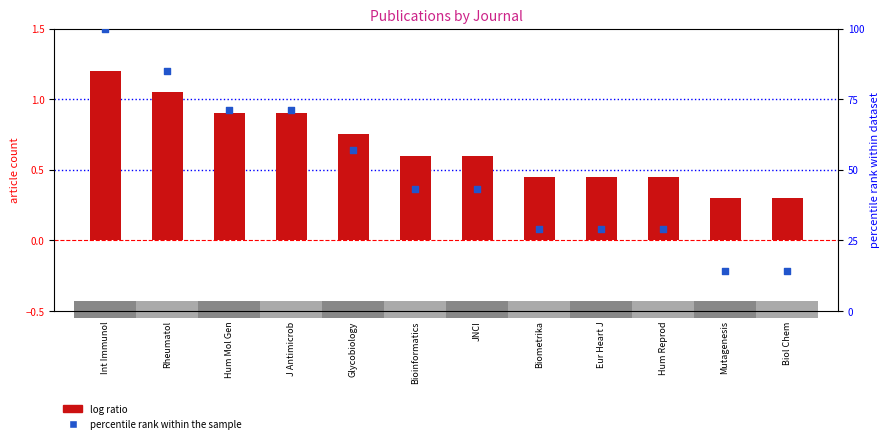

What is the total value across all series at JNCI?

43.6